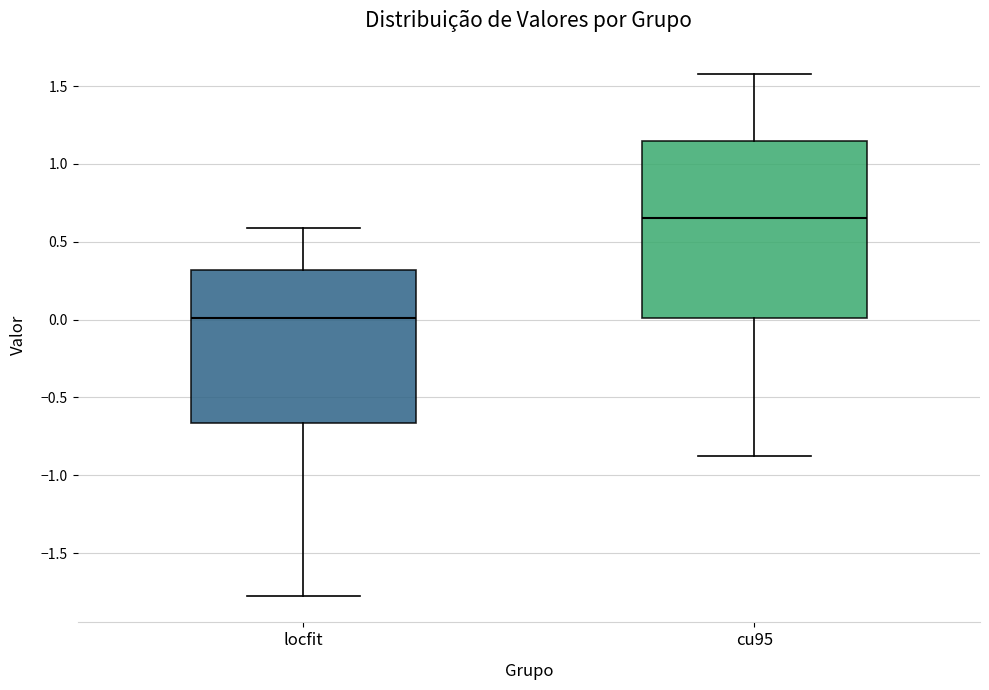

Comparing the boxes themselves (not the whiskers), which one is the tallest?

cu95